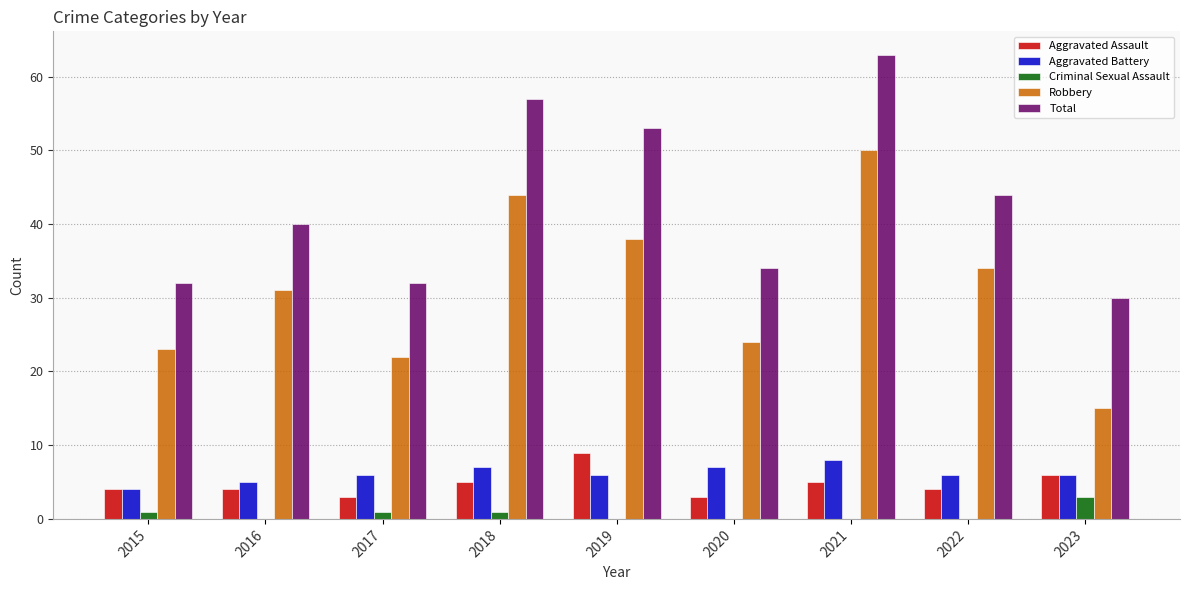

Is it true that Aggravated Battery equals 7 at 2016?

False